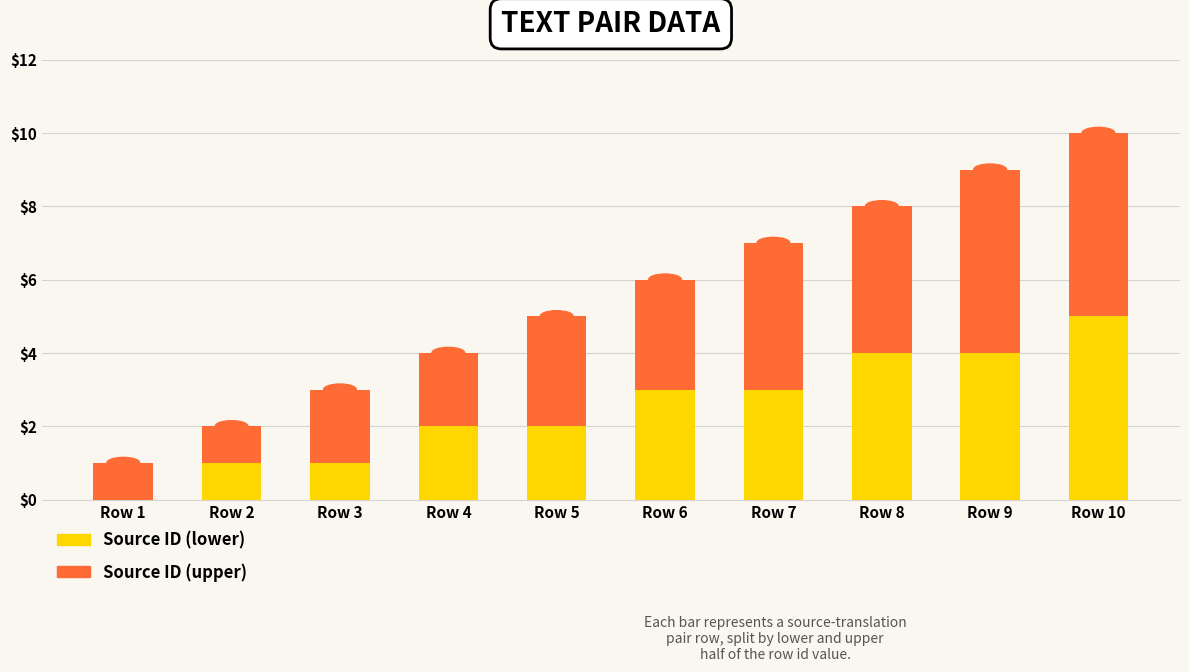

Is it true that Source ID (lower) equals -2 at Row 1?

False